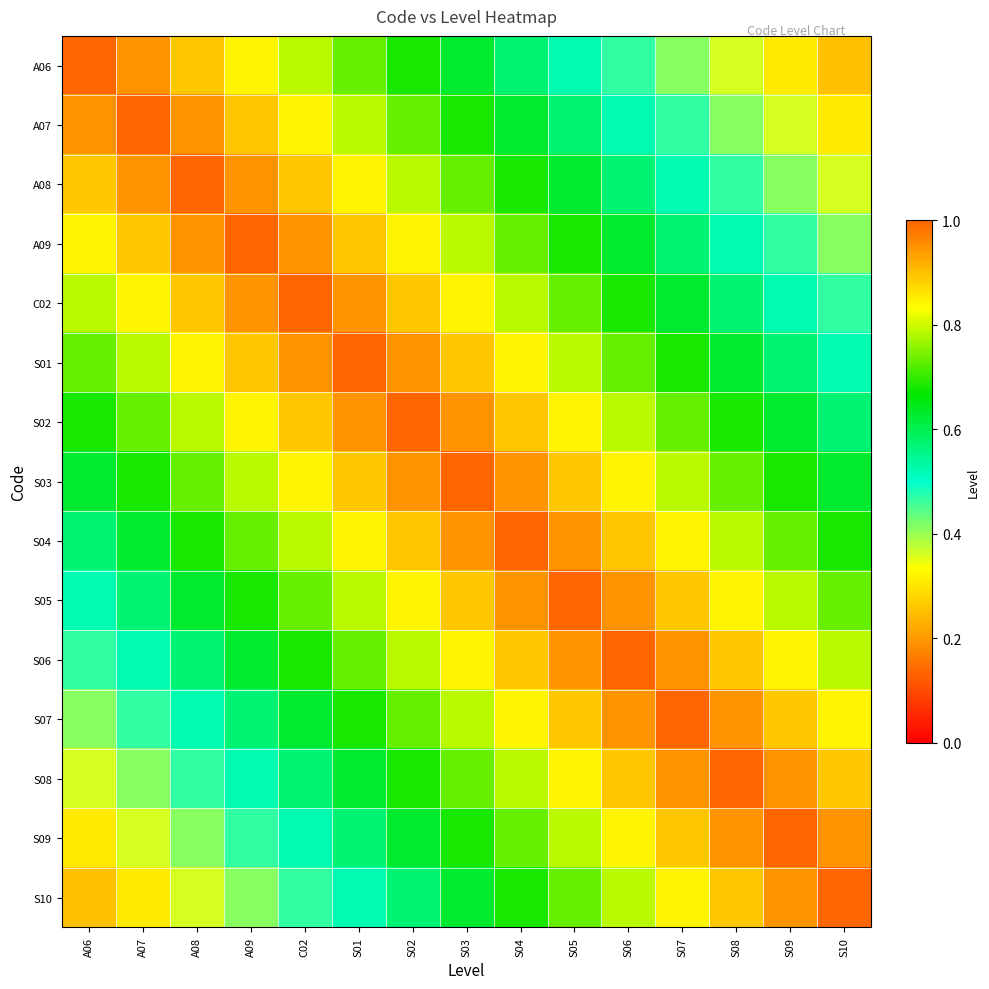

What is the difference between the highest and lowest values at S08?

0.6